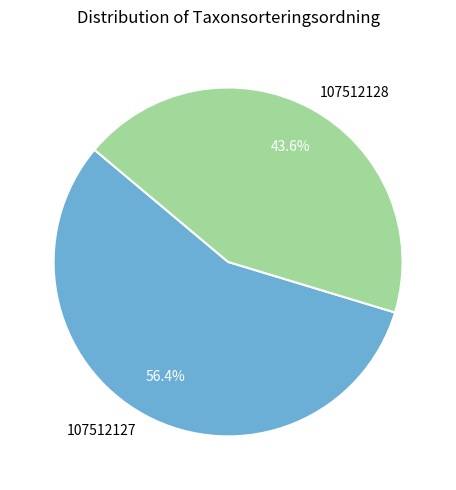

Which category accounts for the majority?

107512127